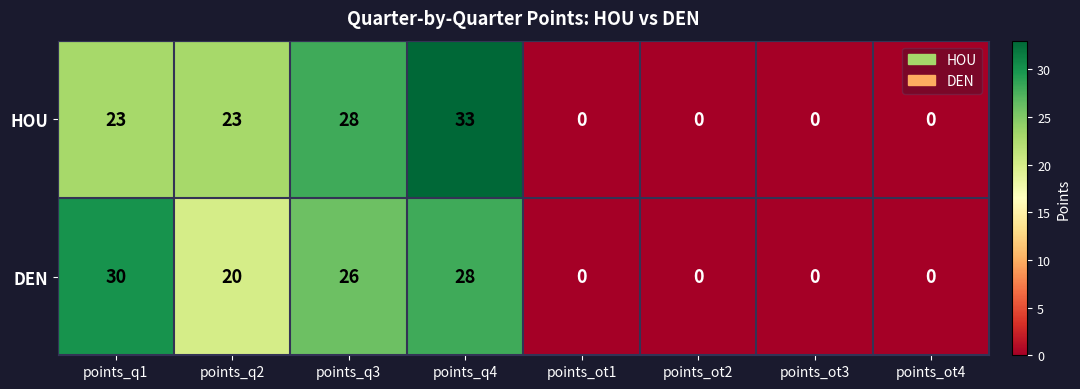

How many distinct data groups are displayed?

2